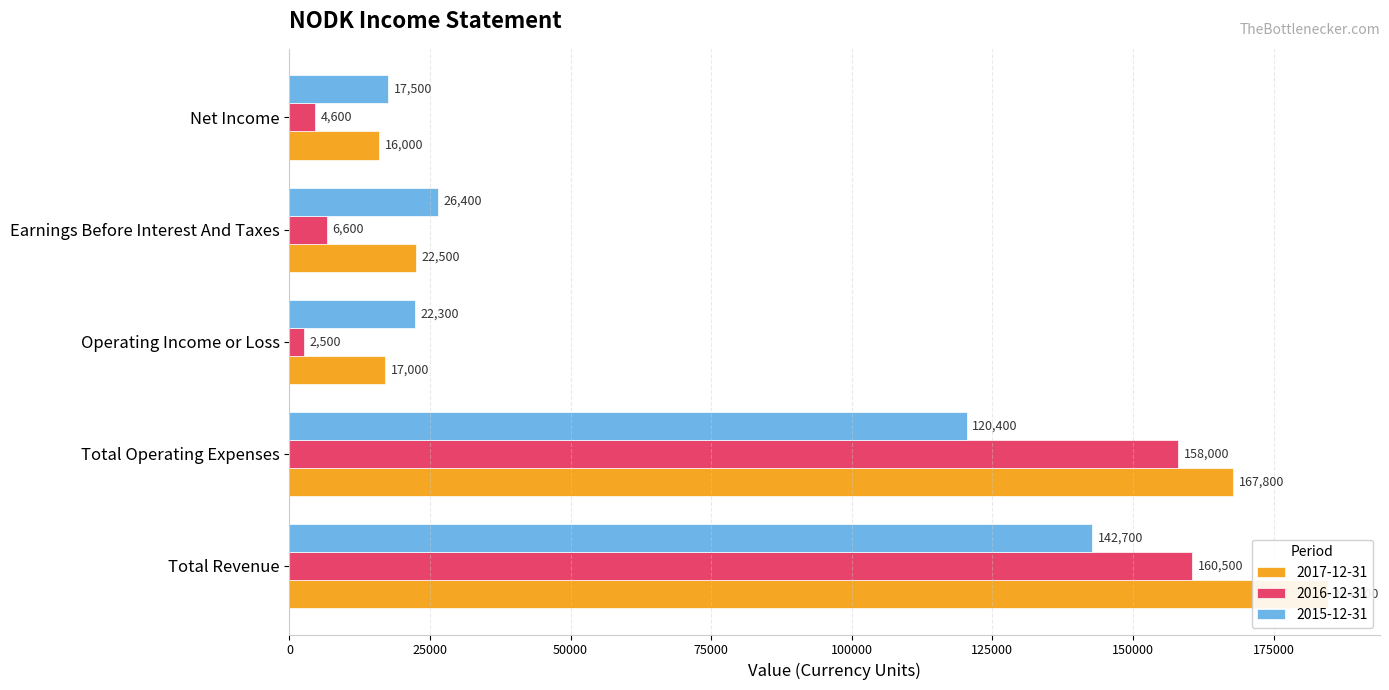

What is the approximate value of 2017-12-31 at Earnings Before Interest And Taxes, to the nearest 100?

22500